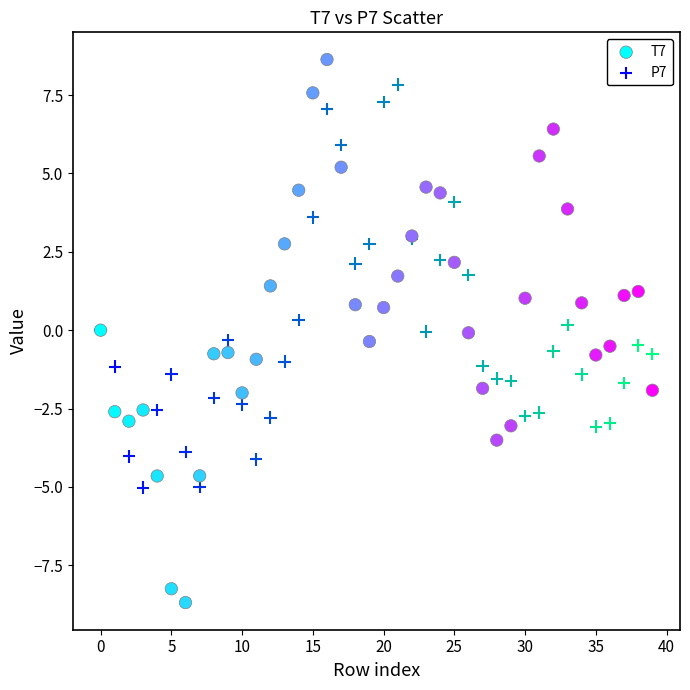

Which series reaches the maximum Y coordinate?

T7